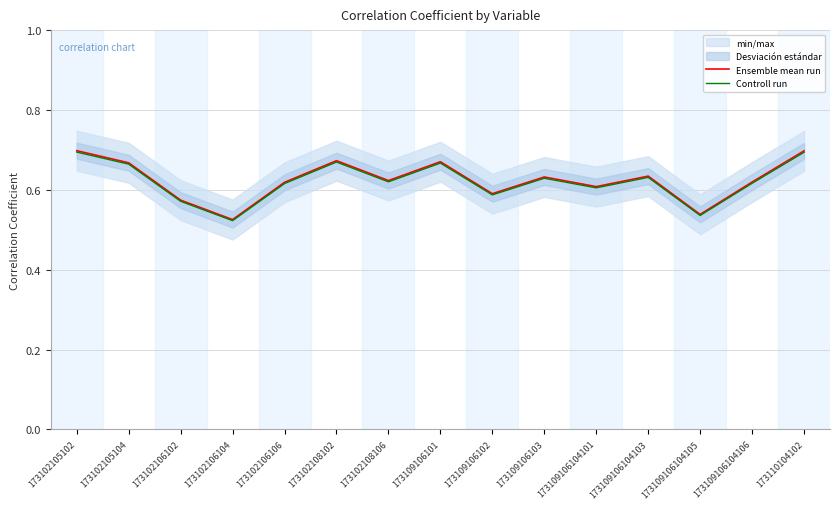

Does the chart display data point markers on the line(s)?

No